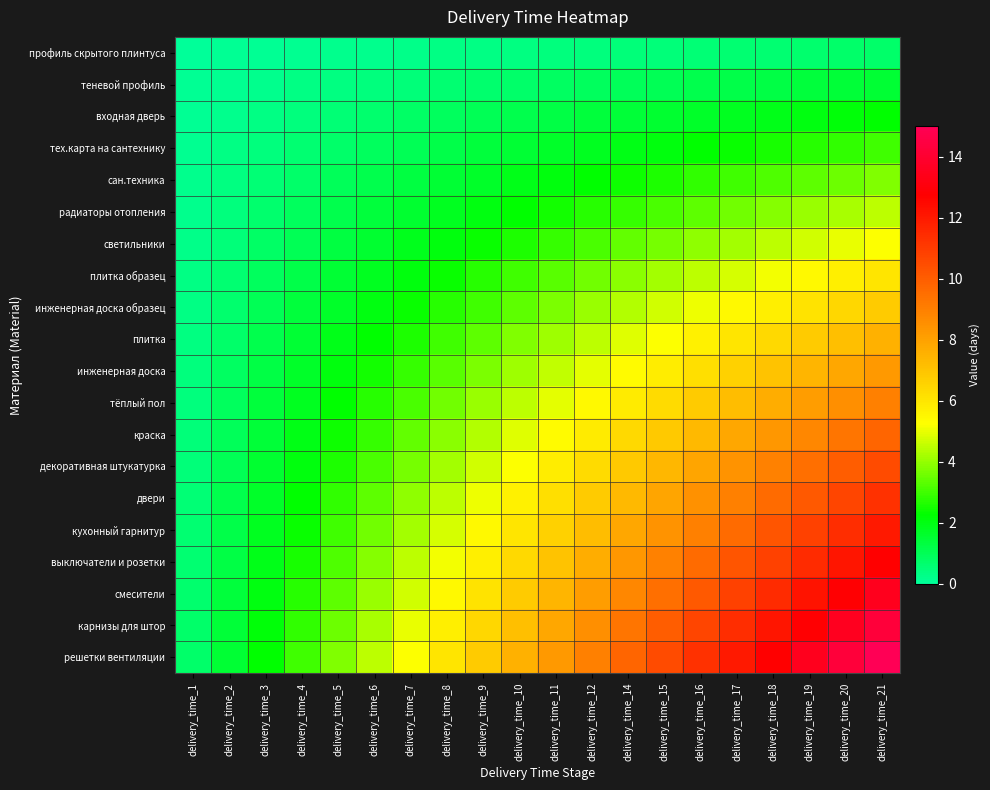

What is the difference between the highest and lowest values at delivery_time_6?

4.3